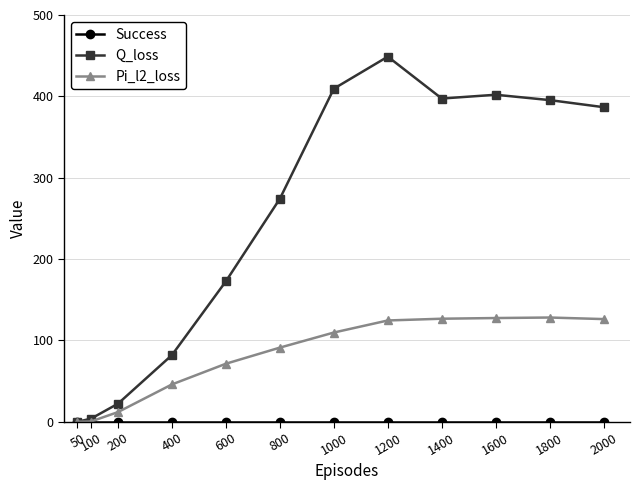

Is it true that Pi_l2_loss equals 127.5 at 1600?

True